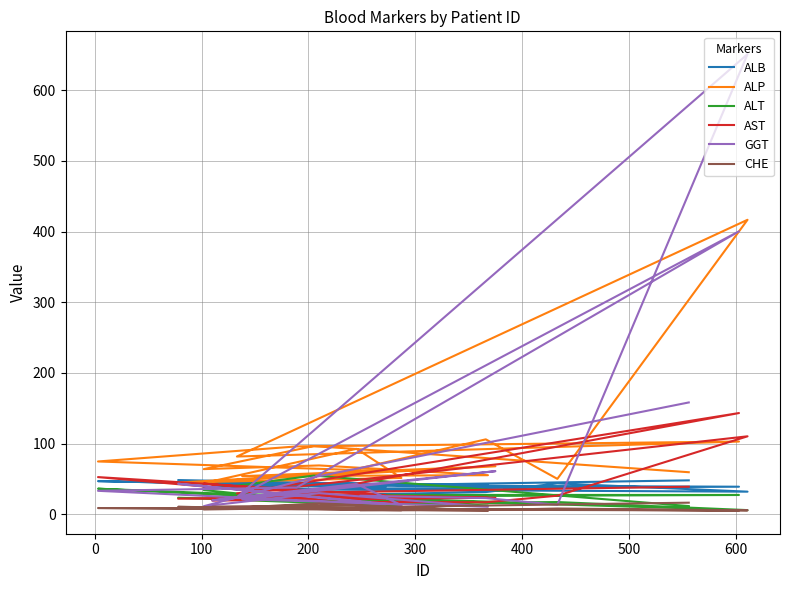

What is the difference between the maximum and second lowest values in the GGT series?

639.5